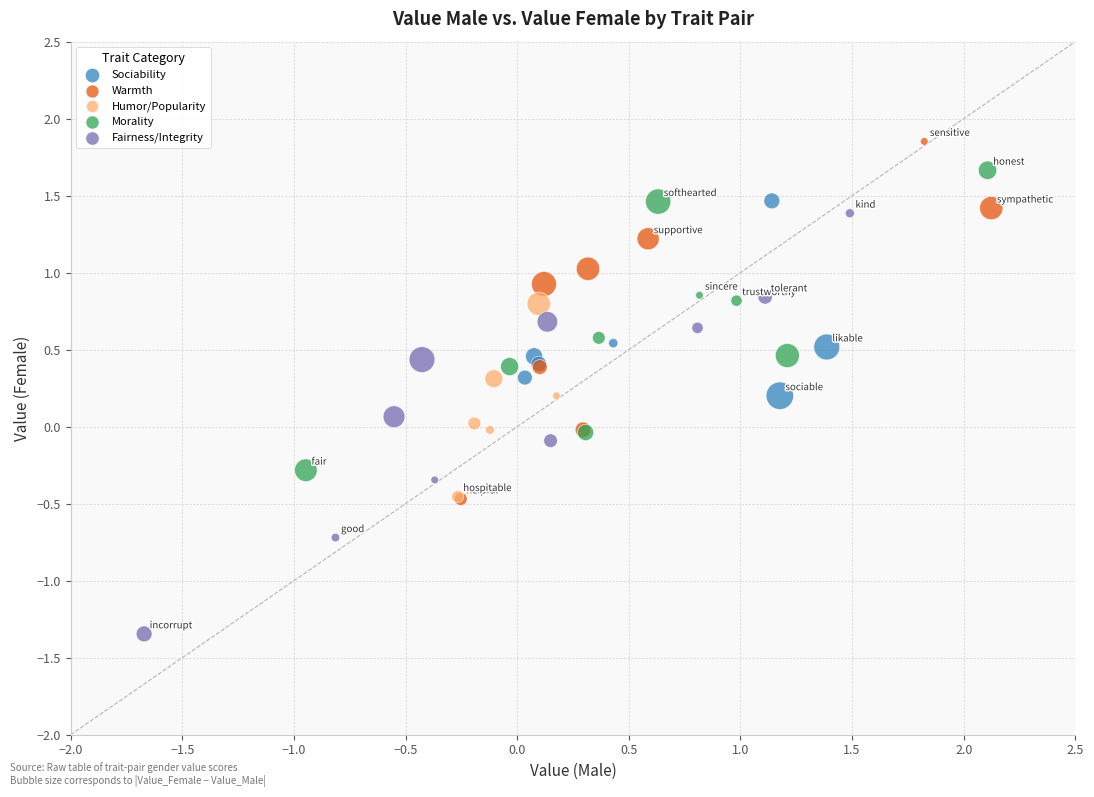

What are all the series names shown in the legend?

Sociability, Warmth, Humor/Popularity, Morality, Fairness/Integrity